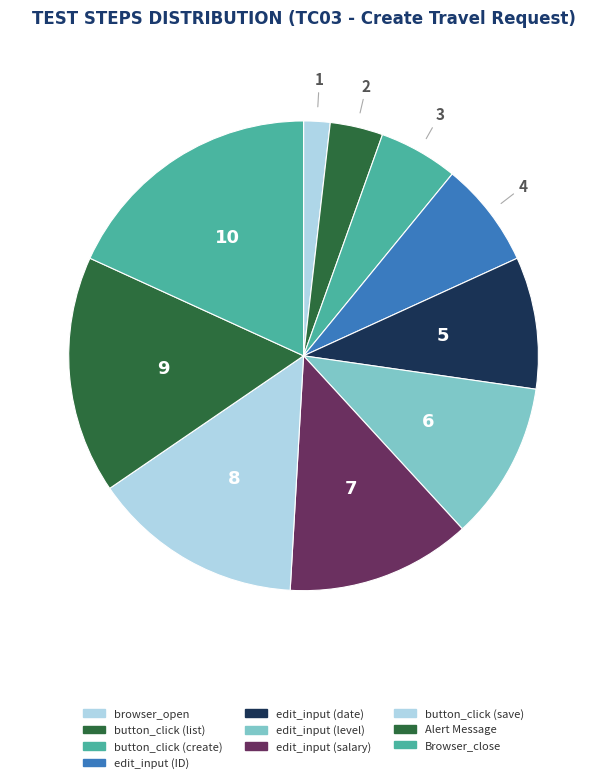

How many segments does this pie chart have?

10